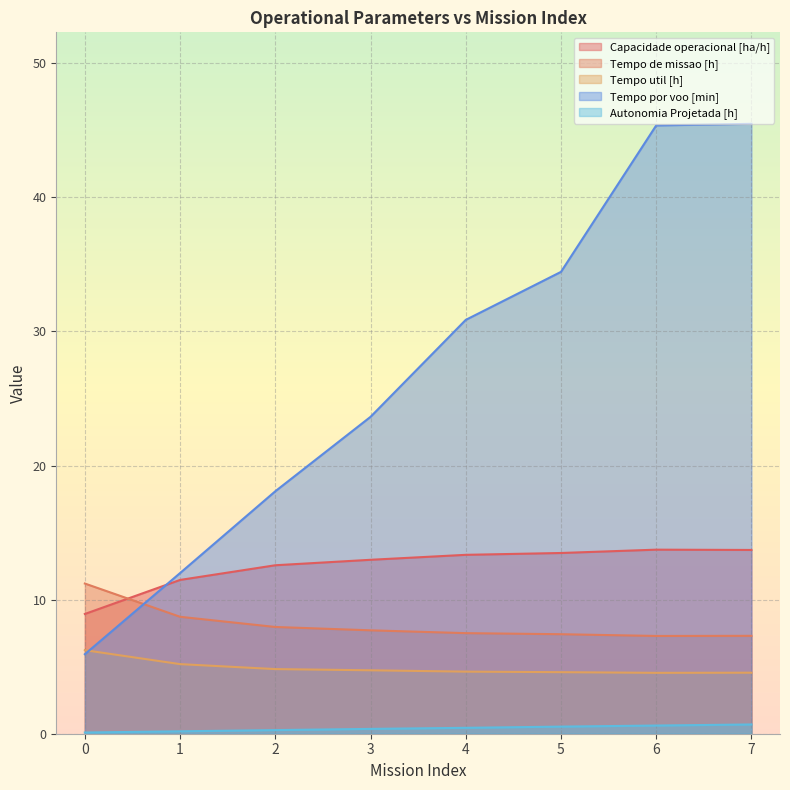

Reading left to right, extract all data points from this chart.

Capacidade operacional [ha/h]: 8.9	11.5	12.6	13.0	13.3	13.5	13.7	13.7
Tempo de missao [h]: 11.2	8.7	8.0	7.7	7.5	7.4	7.3	7.3
Tempo util [h]: 6.2	5.2	4.8	4.7	4.6	4.6	4.5	4.5
Tempo por voo [min]: 5.9	12.0	18.1	23.6	30.9	34.4	45.4	45.5
Autonomia Projetada [h]: 0.1	0.2	0.3	0.4	0.4	0.5	0.6	0.7